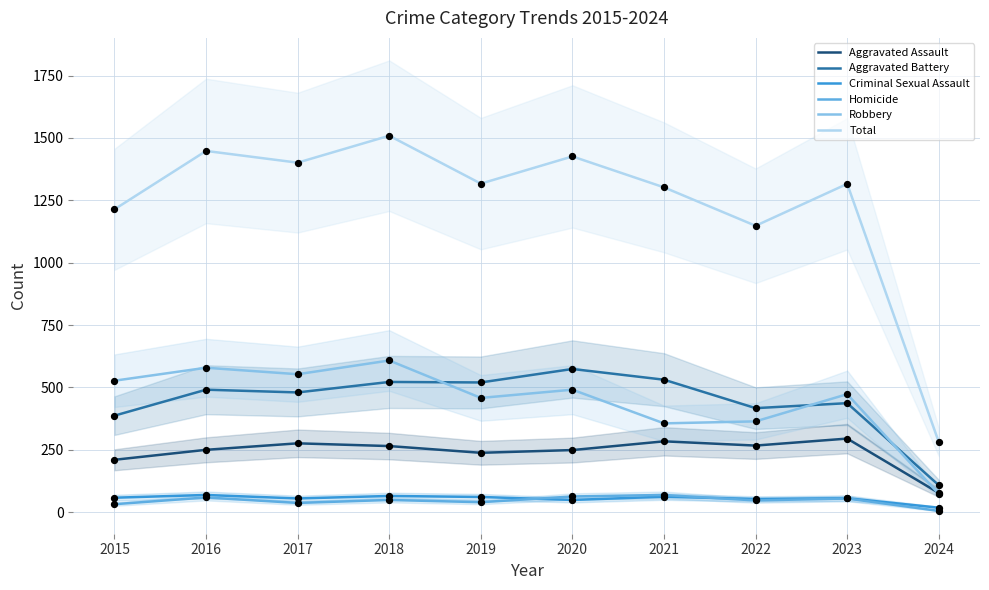

What are all the series names shown in the legend?

Aggravated Assault, Aggravated Battery, Criminal Sexual Assault, Homicide, Robbery, Total